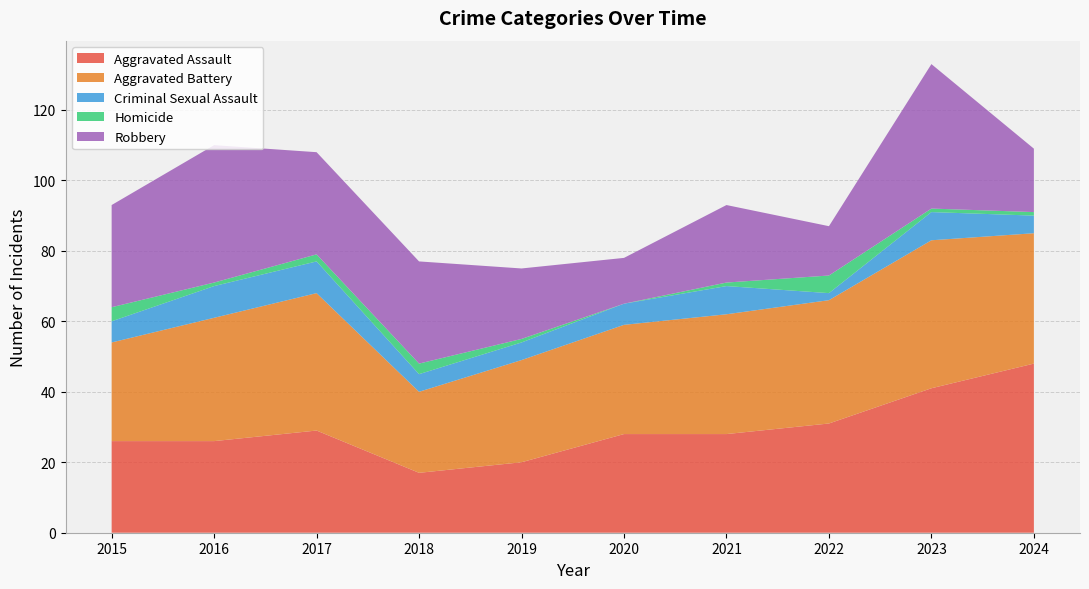

Reading left to right, what are all the values shown in this chart?

Aggravated Assault: 26	26	29	17	20	28	28	31	41	48
Aggravated Battery: 28	35	39	23	29	31	34	35	42	37
Criminal Sexual Assault: 6	9	9	5	5	6	8	2	8	5
Homicide: 4	1	2	3	1	0	1	5	1	1
Robbery: 29	39	29	29	20	13	22	14	41	18